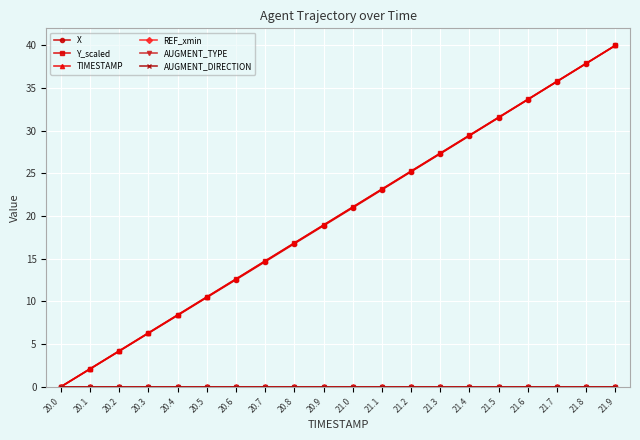

True or false: AUGMENT_DIRECTION and TIMESTAMP cross at least once.

False